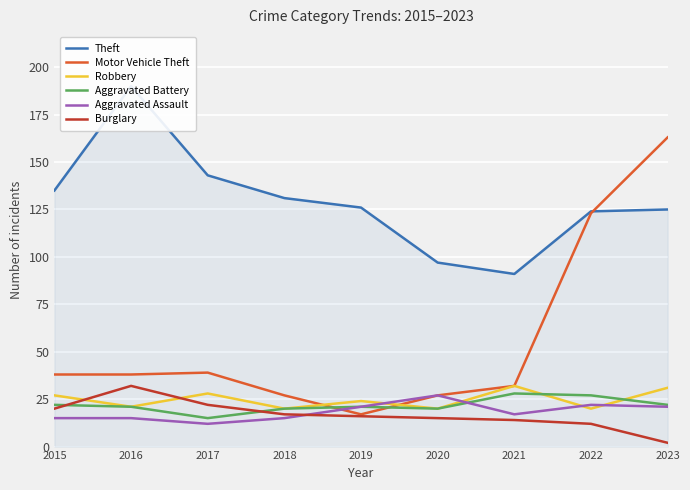

How many values in the Motor Vehicle Theft series exceed 38?

3